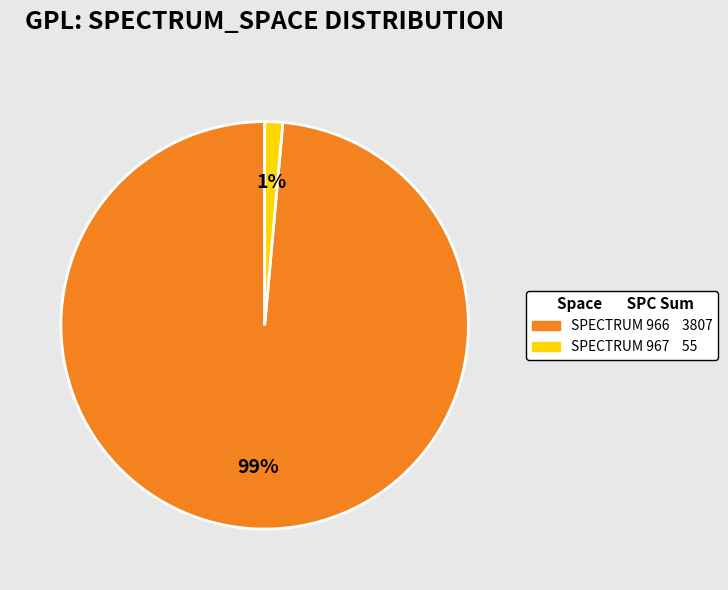

What is the largest slice in the pie chart?

966